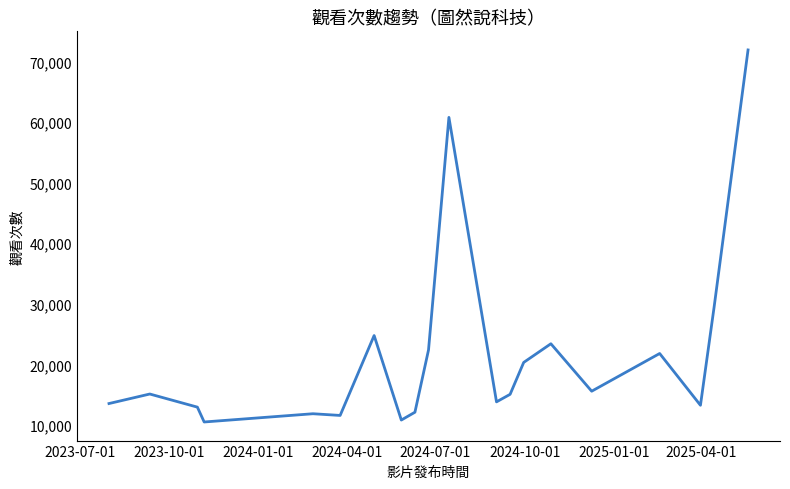

What is the difference between the maximum and minimum values?

61347